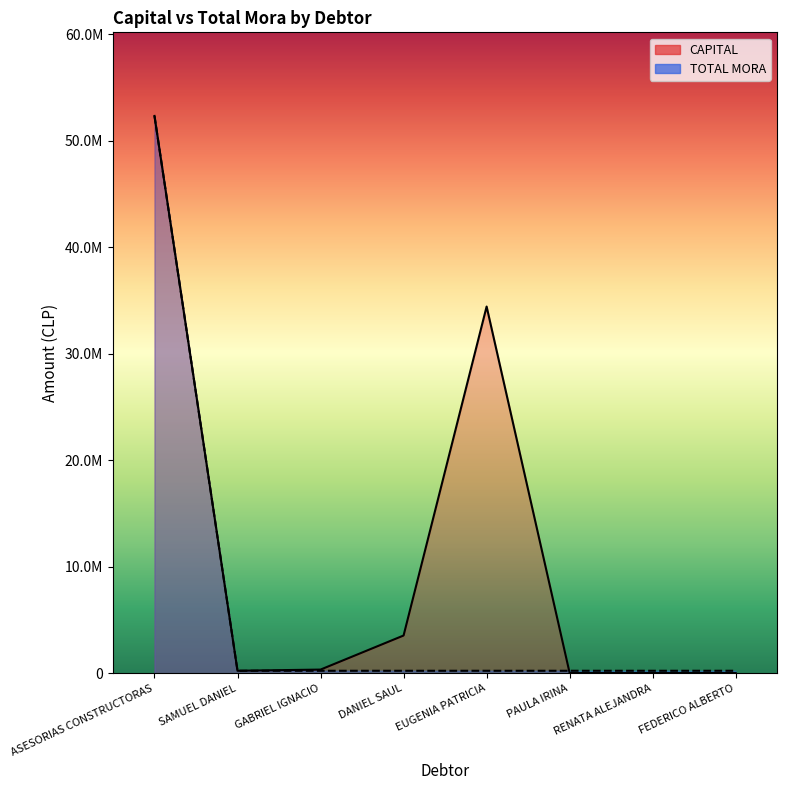

Is the value of CAPITAL at EUGENIA PATRICIA greater than the value of TOTAL MORA at EUGENIA PATRICIA?

Yes